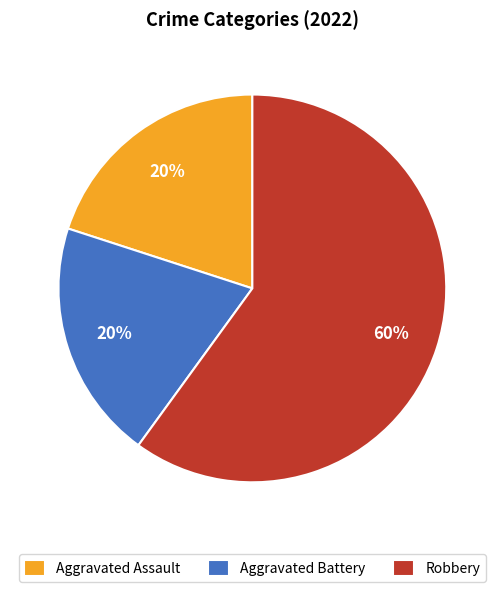

Count the number of slices in the pie.

3